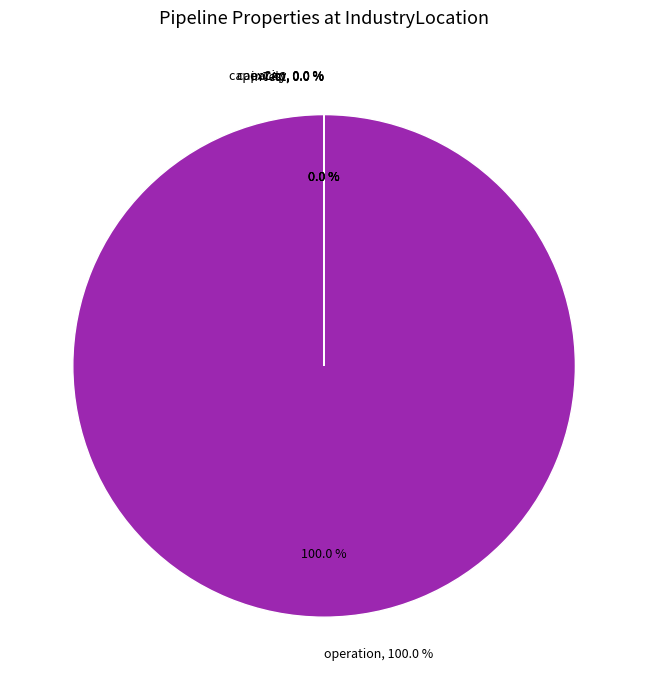

What portion of the pie excludes capacity?

100.0%